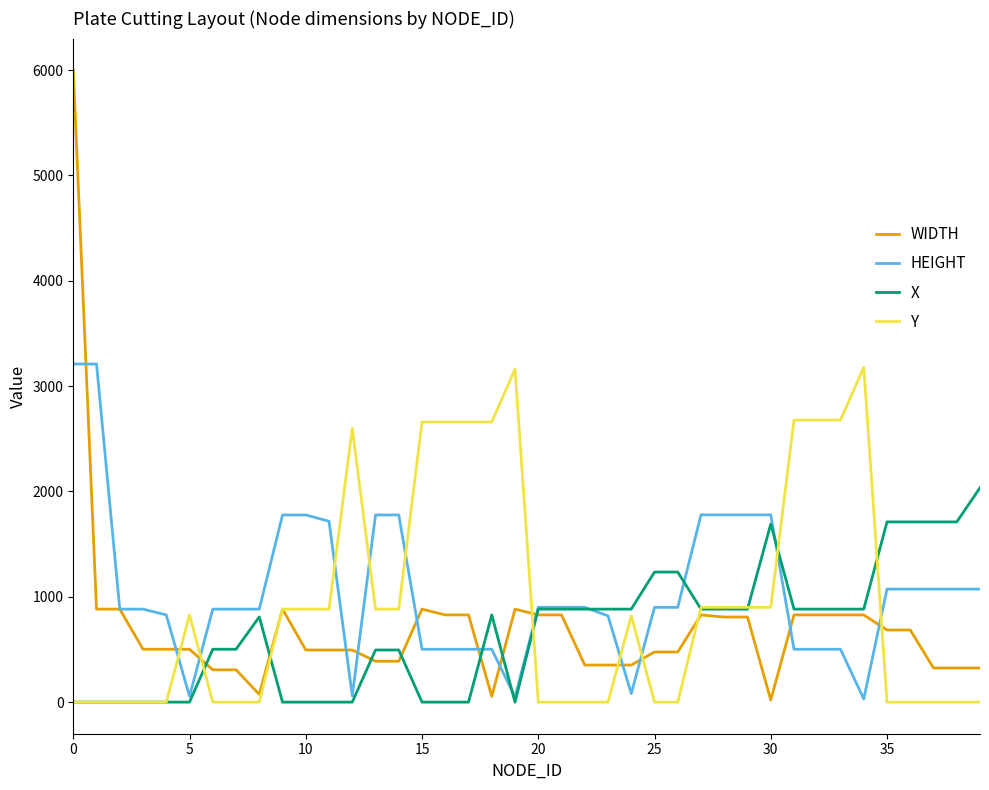

How many lines are shown in the chart?

4